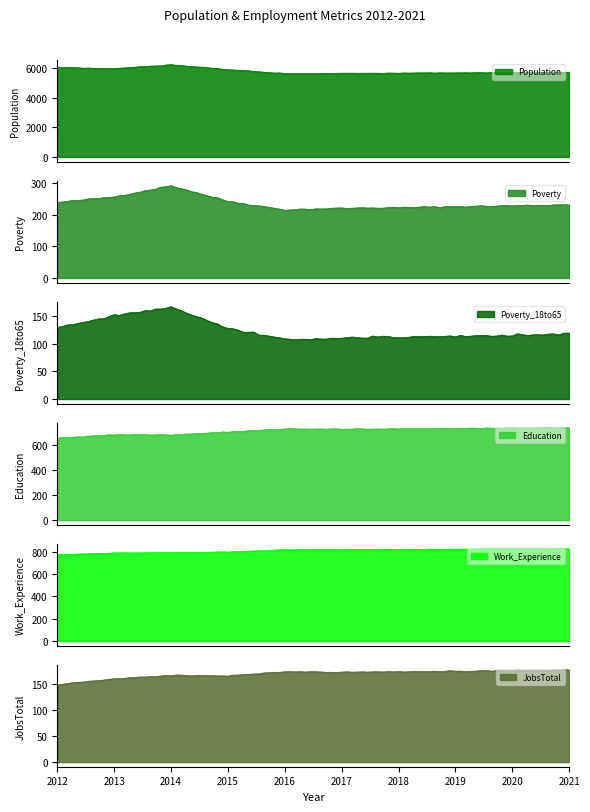

Reading left to right, transcribe all the data shown in this chart.

Population: 2012=6025	2013=5954	2014=6219	2015=5896	2016=5628	2017=5646	2018=5661	2019=5677	2020=5692	2021=5708
Poverty: 2012=238	2013=256	2014=291	2015=242	2016=215	2017=220	2018=222	2019=225	2020=228	2021=231
Poverty_18to65: 2012=130	2013=151	2014=167	2015=129	2016=108	2017=111	2018=112	2019=114	2020=116	2021=118
Education: 2012=656	2013=683	2014=681	2015=705	2016=730	2017=728	2018=731	2019=733	2020=735	2021=738
Work_Experience: 2012=772	2013=787	2014=791	2015=796	2016=816	2017=817	2018=819	2019=821	2020=823	2021=824
JobsTotal: 2012=149	2013=160	2014=167	2015=166	2016=174	2017=173	2018=174	2019=175	2020=176	2021=177